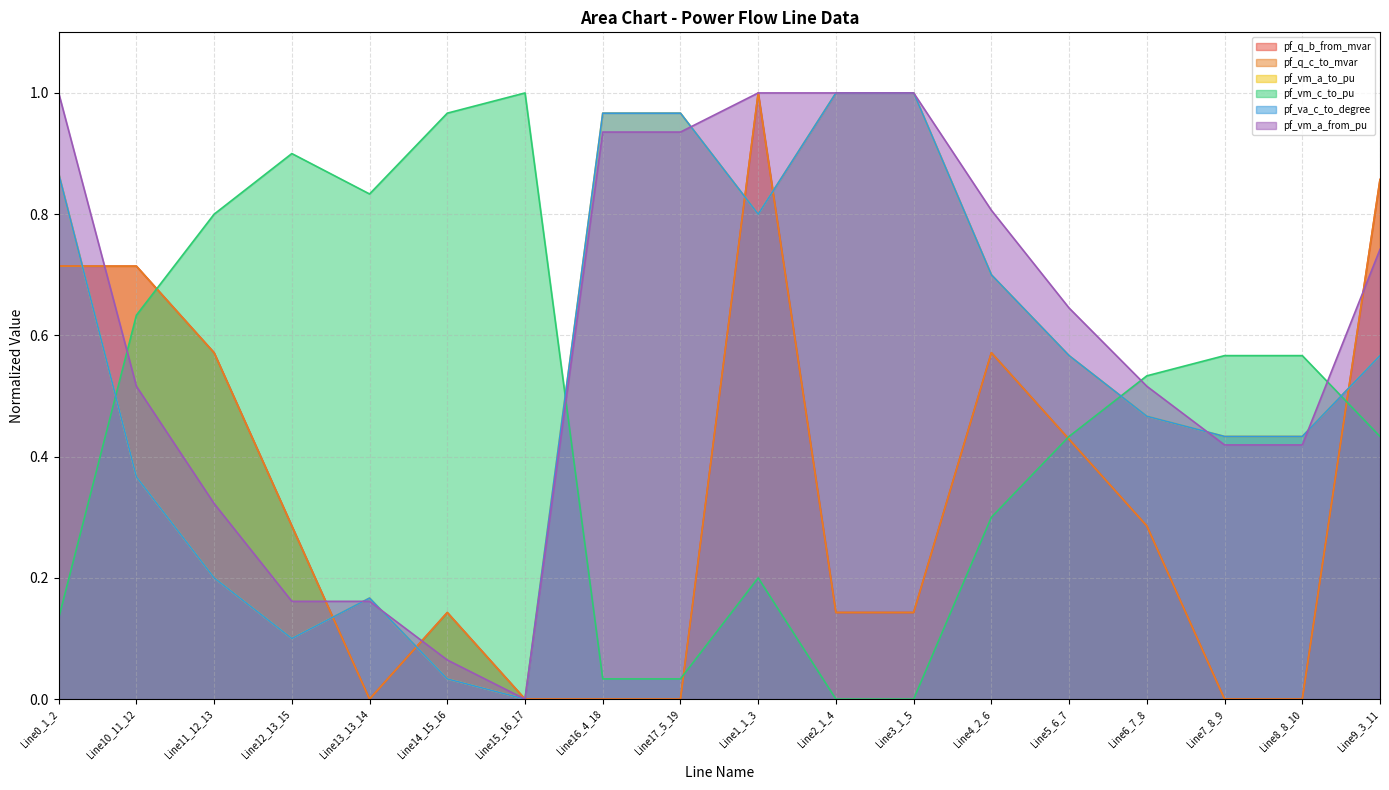

Between Line15_16_17 and Line1_1_3, which series saw the biggest shift?

pf_q_b_from_mvar